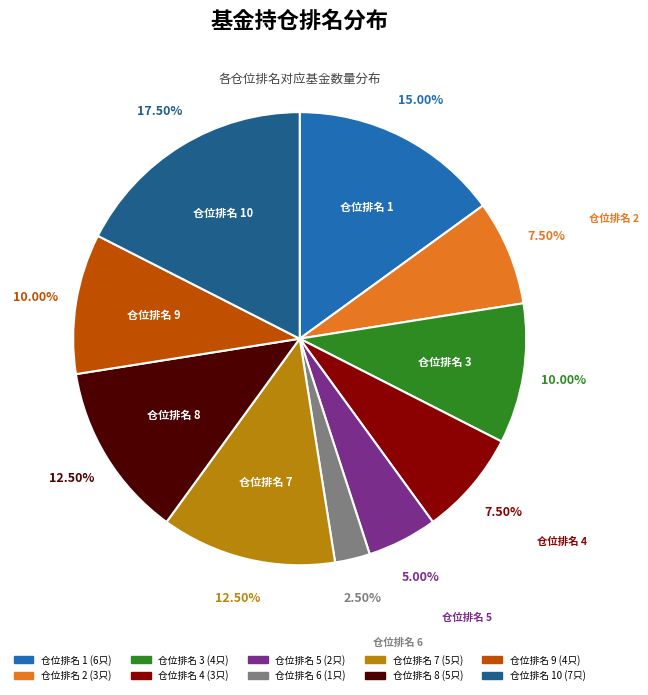

Does any single category account for the majority?

No